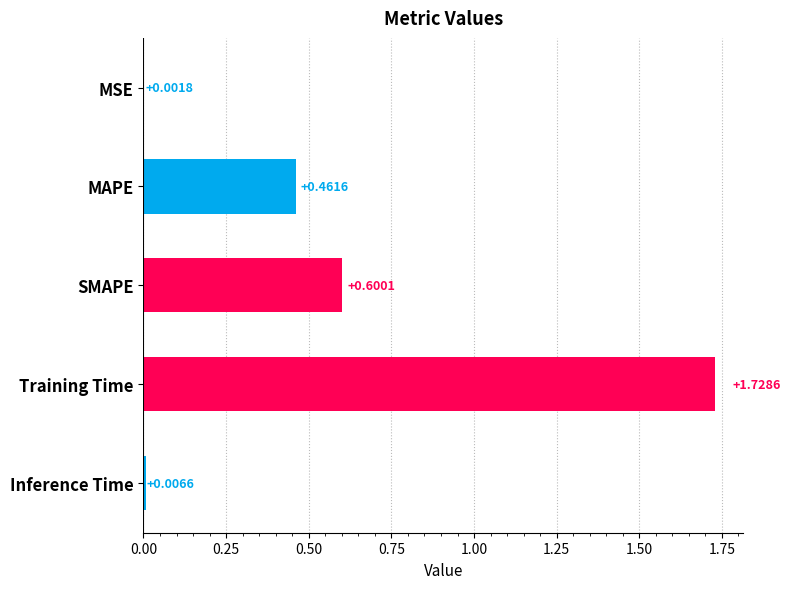

Between MSE and SMAPE, which is larger?

SMAPE